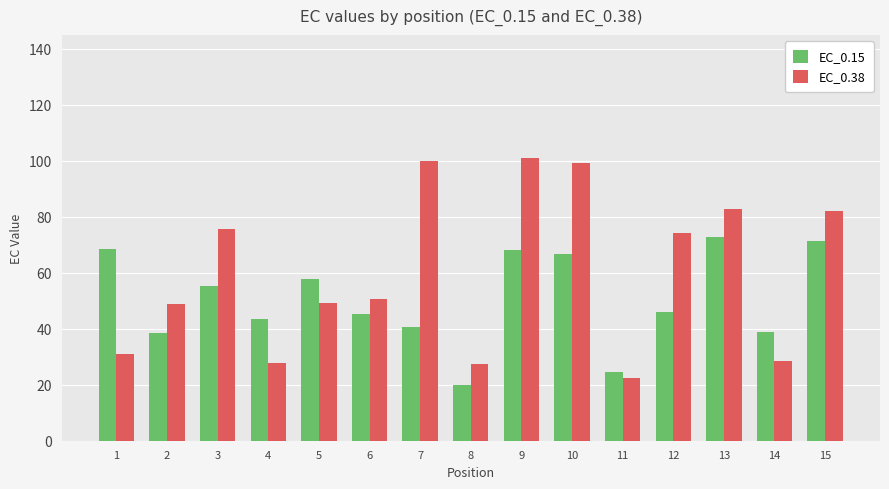

What is the total value across all series at 5?

107.1